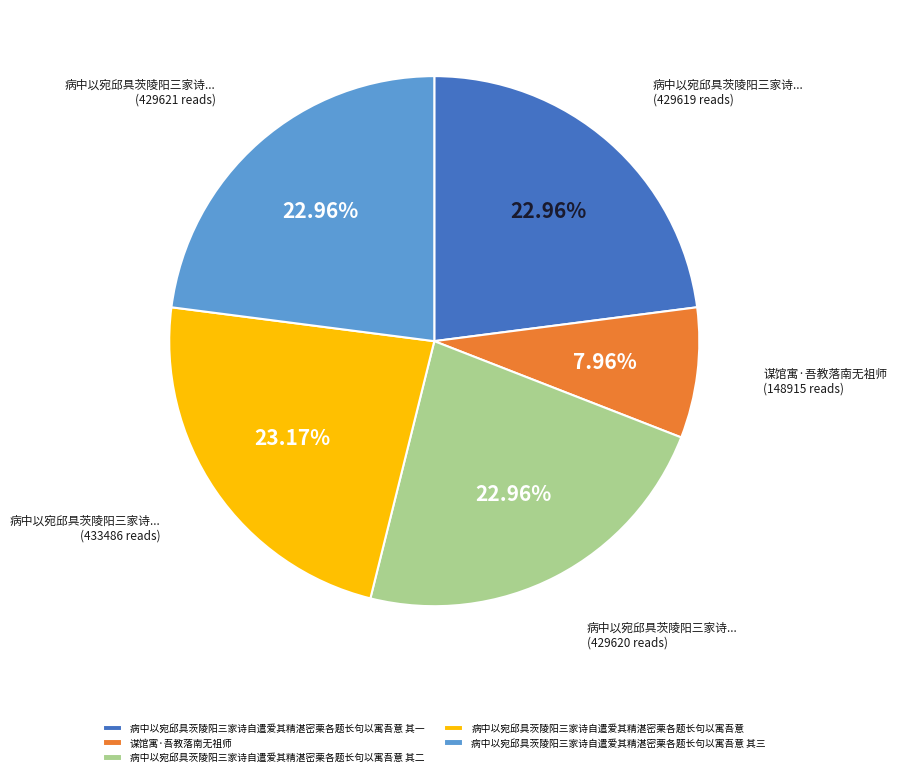

Which slice is the smallest?

谋馆寓·吾教落南无祖师